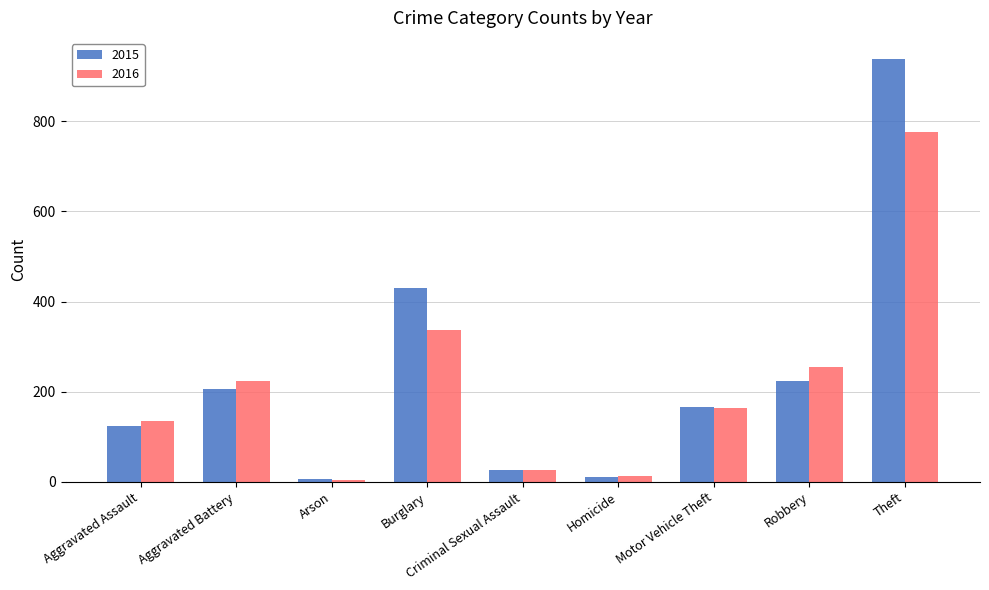

What is the smallest value displayed?

4